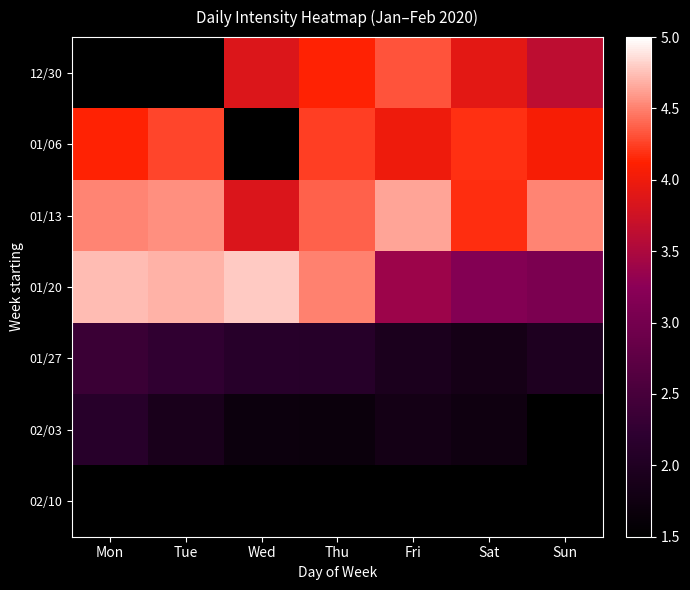

At which category does the chart reach its minimum across all series?

Thu